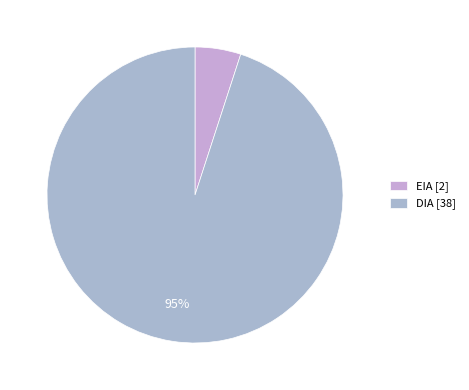

How many segments does this pie chart have?

2